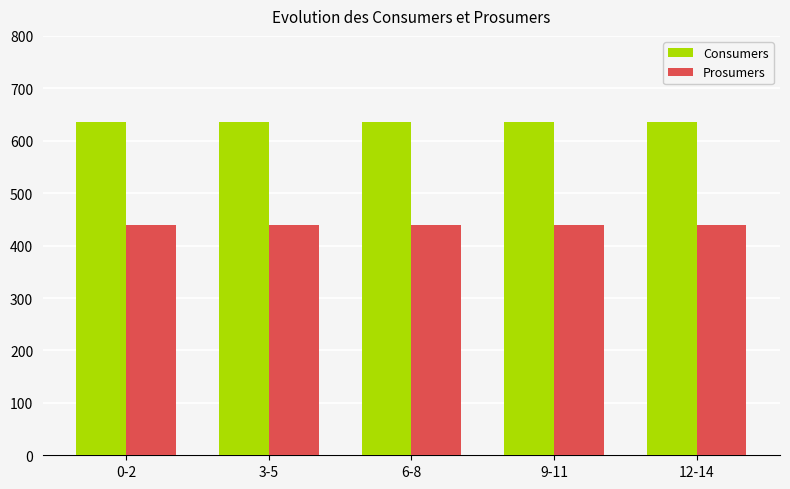

Reading left to right, extract all data points from this chart.

Consumers: 635	635	635	635	635
Prosumers: 440	440	440	440	440